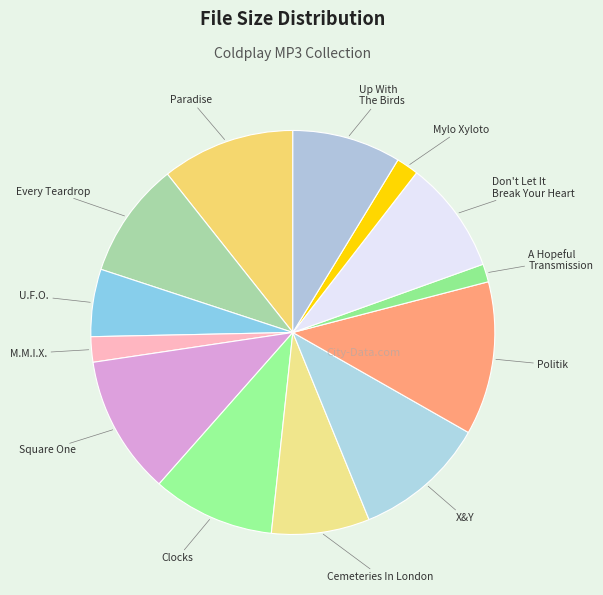

Is there a majority slice in this chart?

No